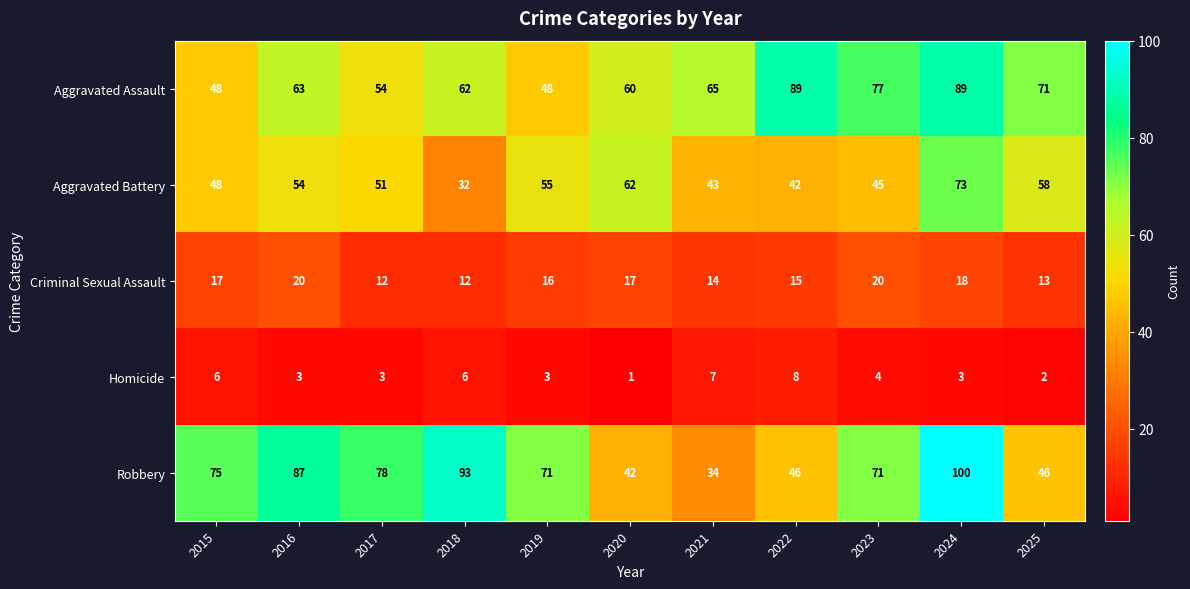

What is the average value of the Criminal Sexual Assault series?

16